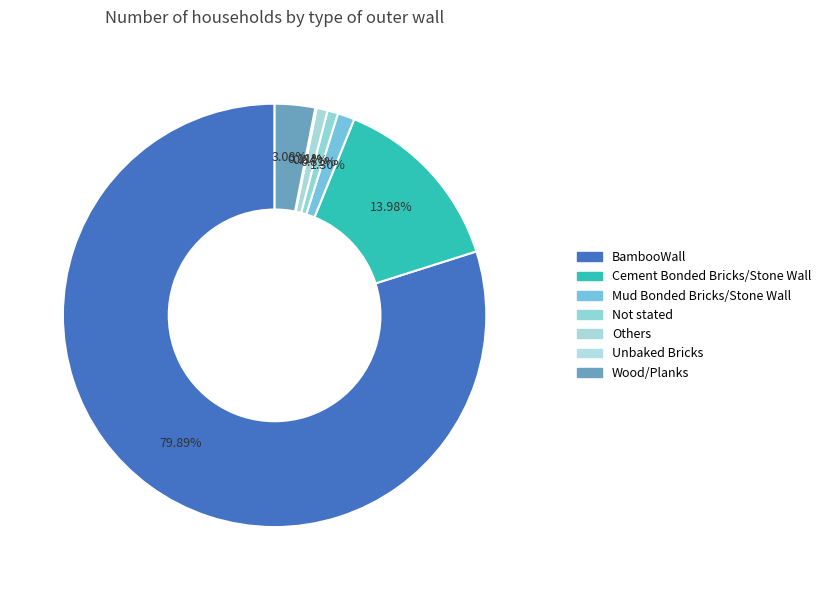

True or false: Unbaked Bricks accounts for 0% of the total.

True